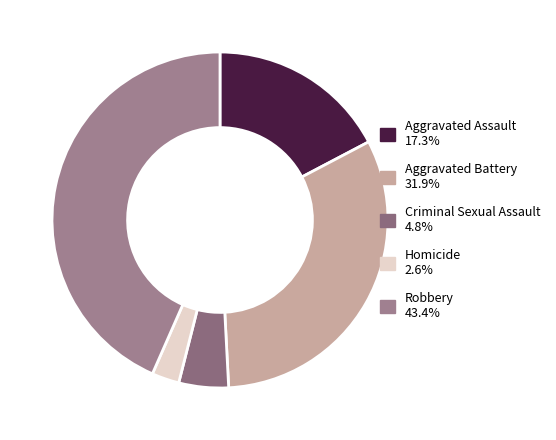

Rank the categories by value from highest to lowest.

Robbery, Aggravated Battery, Aggravated Assault, Criminal Sexual Assault, Homicide